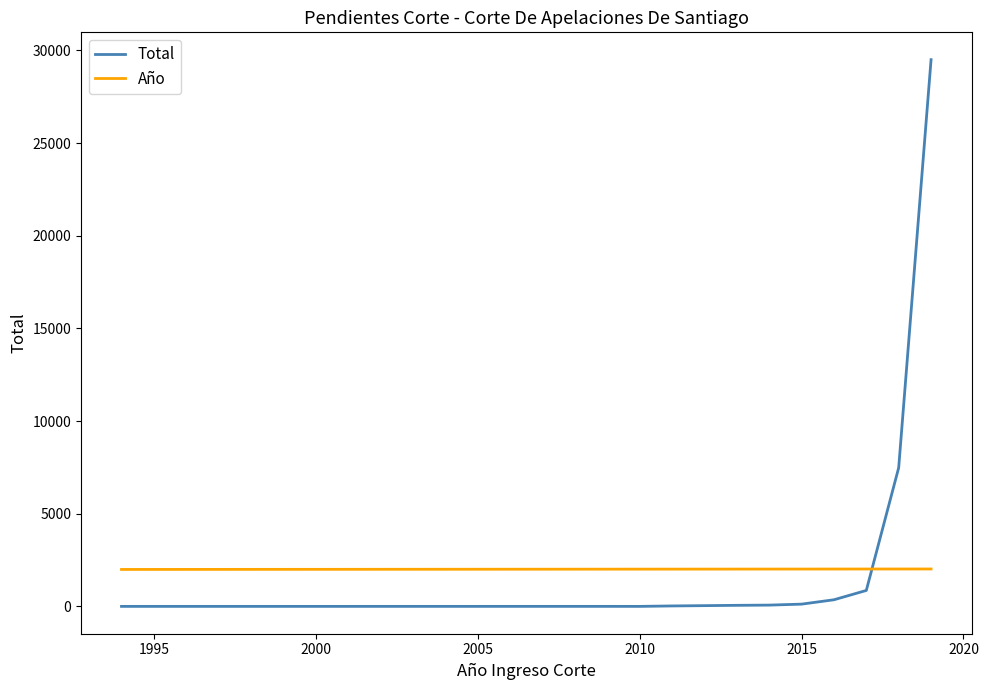

What is the lowest value of the Total series?

1